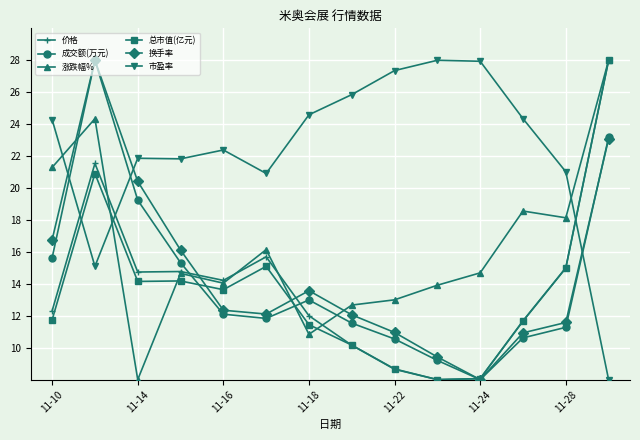

What is the value of the 换手率 point at the 9th from the left?

11.0